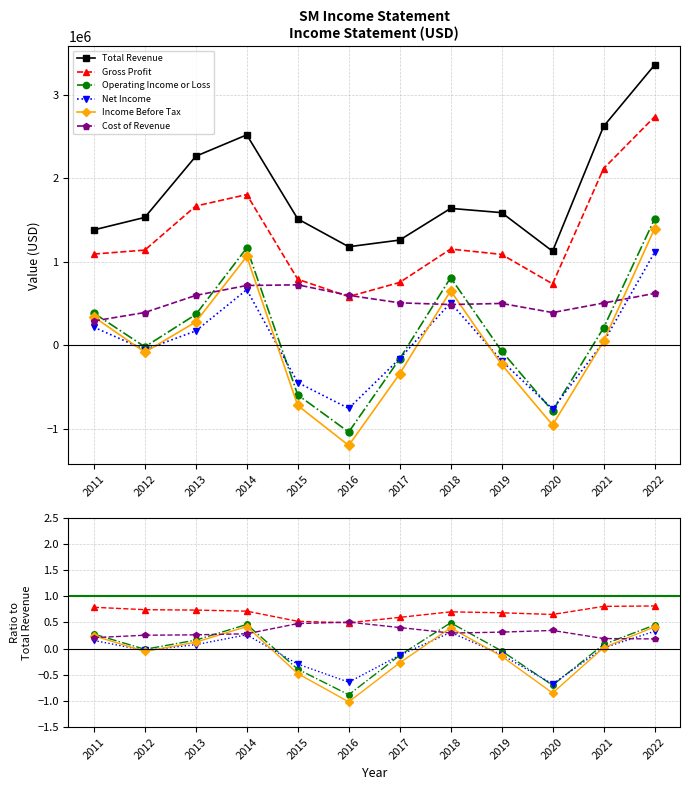

Reading right to left, transcribe all the data shown in this chart.

Total Revenue: 3358600.0	2622900.0	1126600.0	1589200.0	1640200.0	1260400.0	1180400.0	1513900.0	2521700.0	2265400.0	1532100.0	1382600.0
Gross Profit: 0.8	0.8	0.7	0.7	0.7	0.6	0.5	0.5	0.7	0.7	0.7	0.8
Operating Income or Loss: 0.5	0.1	-0.7	-0.0	0.5	-0.1	-0.9	-0.4	0.5	0.2	-0.0	0.3
Net Income: 0.3	0.0	-0.7	-0.1	0.3	-0.1	-0.6	-0.3	0.3	0.1	-0.0	0.2
Income Before Tax: 0.4	0.0	-0.8	-0.1	0.4	-0.3	-1.0	-0.5	0.4	0.1	-0.1	0.2
Cost of Revenue: 0.2	0.2	0.3	0.3	0.3	0.4	0.5	0.5	0.3	0.3	0.3	0.2